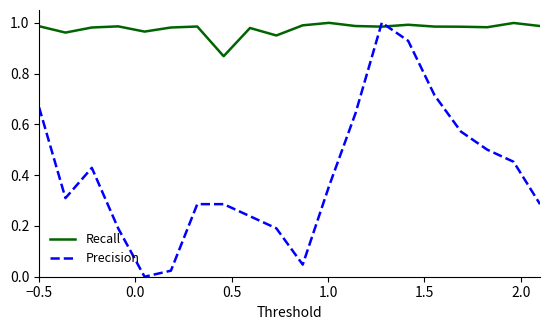

How many intersections are there between Precision and Recall?

2